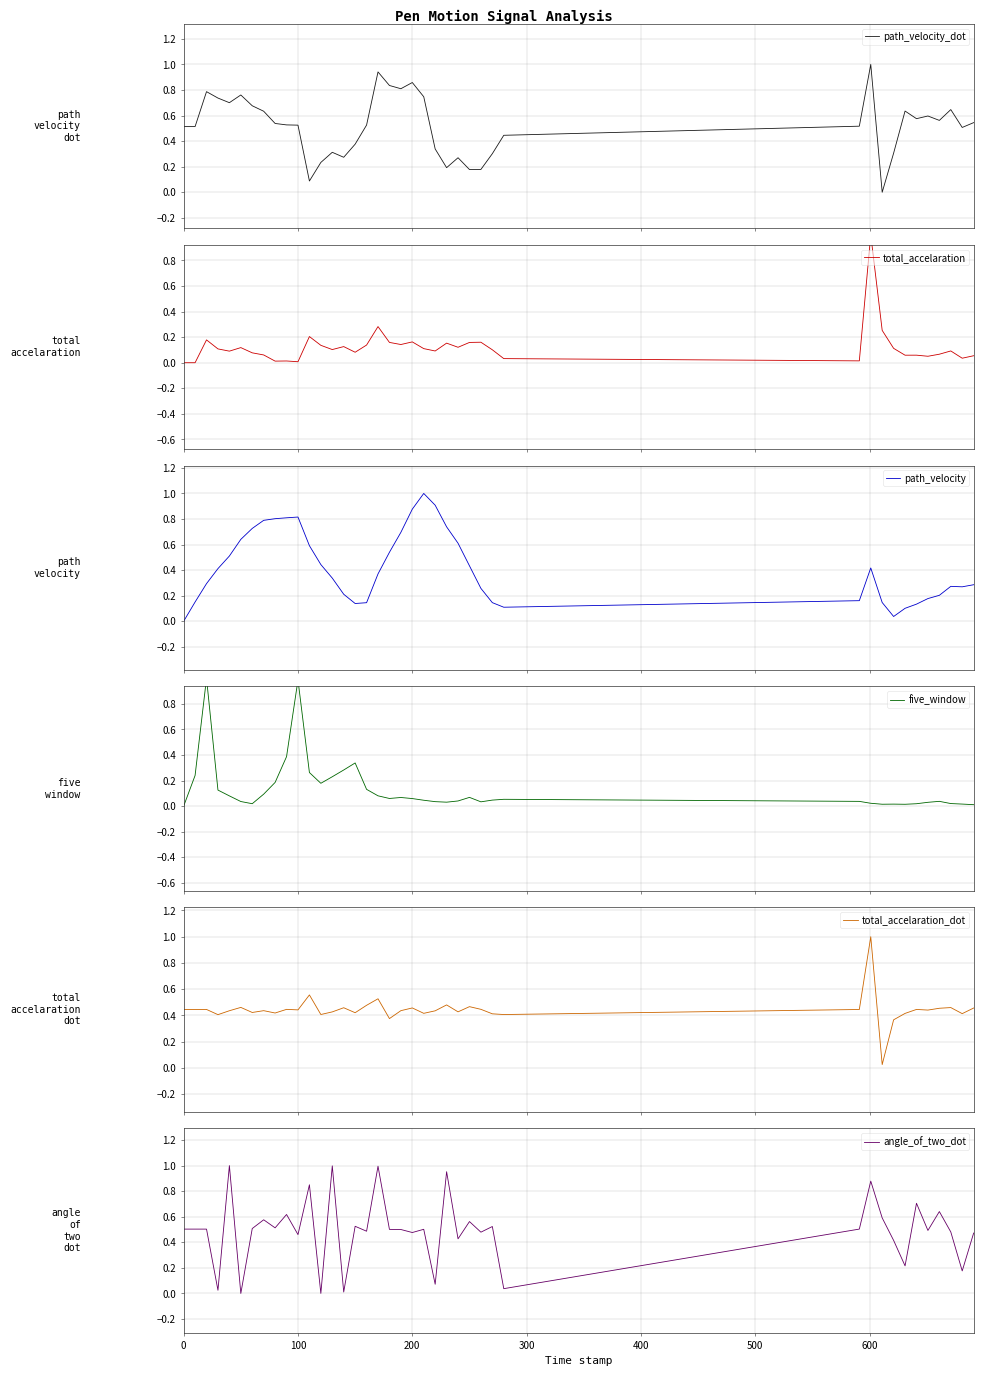

What is the highest value of the path_velocity series?

1.0